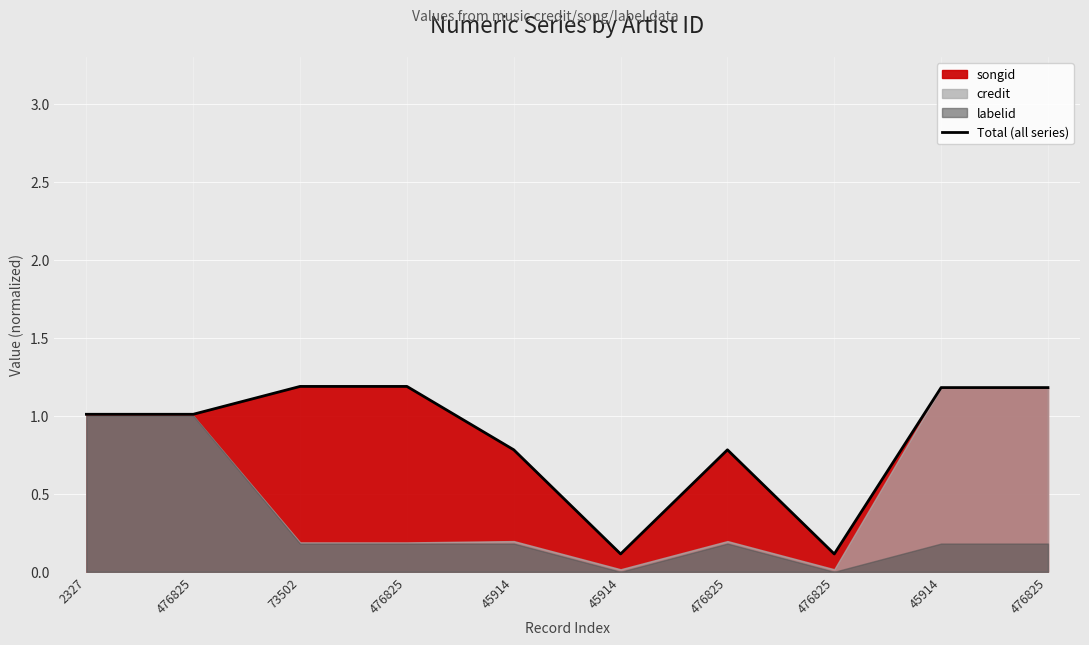

How many interior local peaks (higher than both neighbors) does the data have?

1